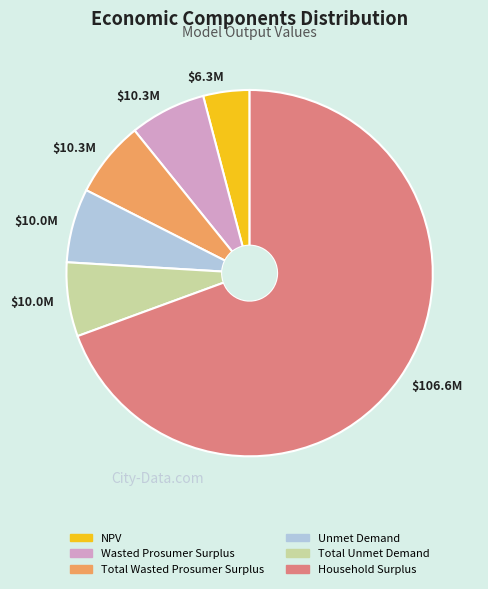

Does any single category account for the majority?

Yes